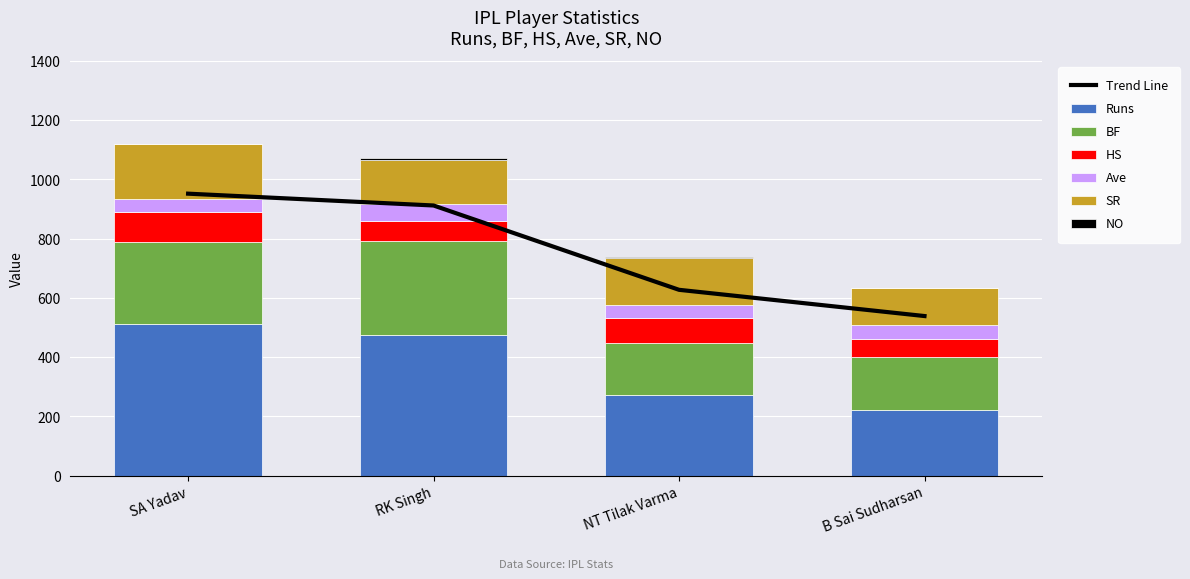

Reading left to right, list all the values displayed in this chart.

Runs: 511.0	474.0	274.0	223.0
BF: 276.0	317.0	173.0	178.0
HS: 103.0	67.0	84.0	62.0
Ave: 42.6	59.2	45.7	44.6
SR: 185.1	149.5	158.4	125.3
NO: 2.0	6.0	3.0	1.0